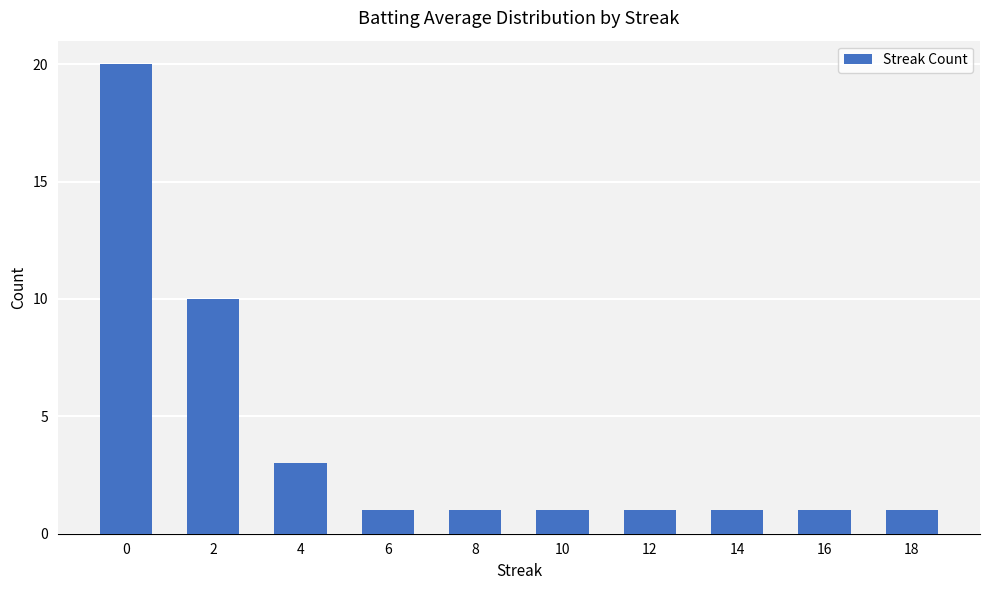

How many distinct data groups are displayed?

1